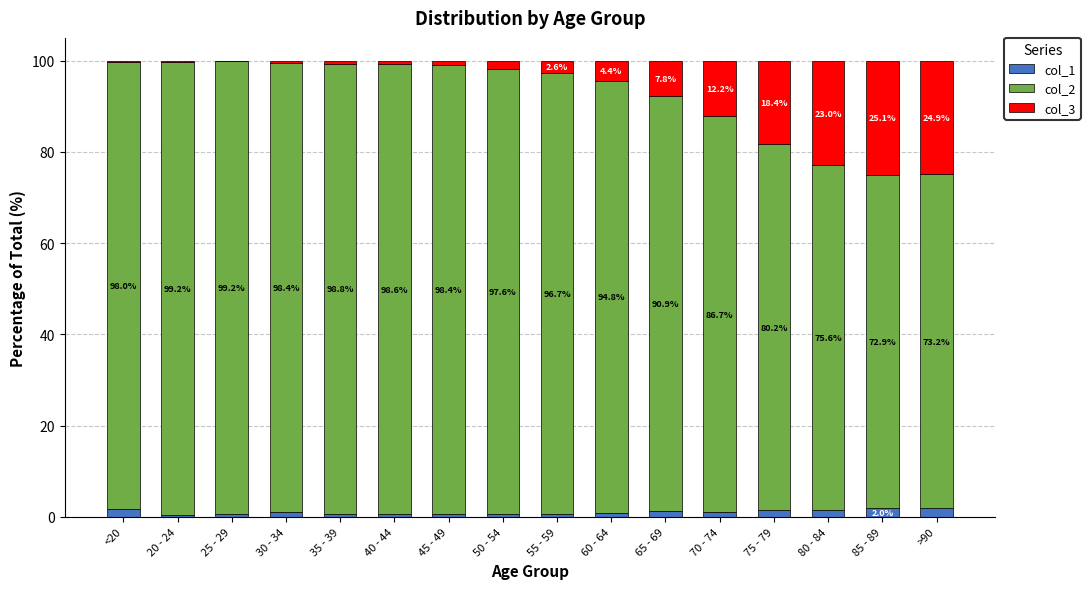

What are all the series names shown in the legend?

col_1, col_2, col_3